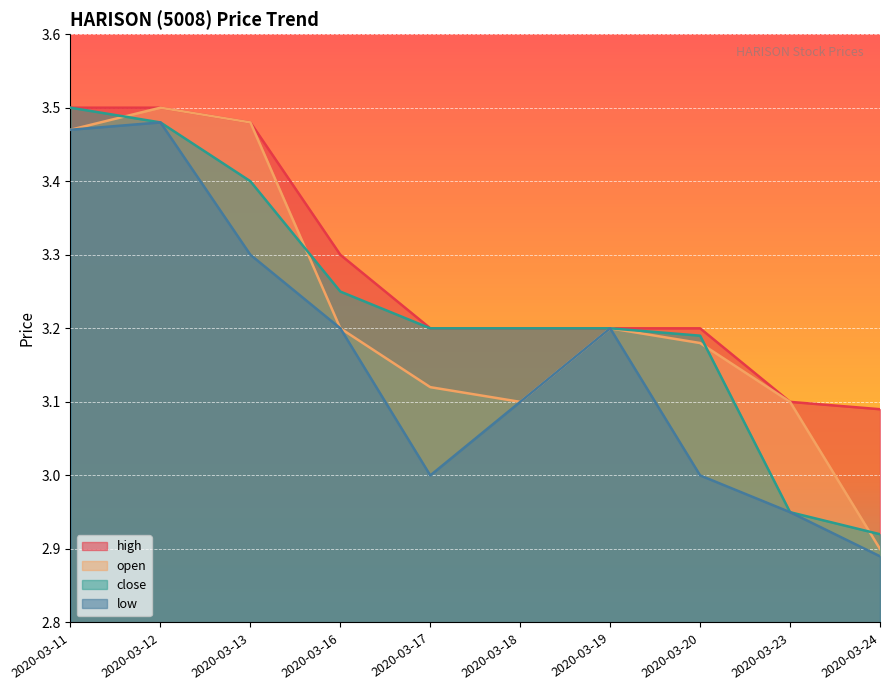

Is the value of low at 2020-03-19 greater than the value of high at 2020-03-16?

No